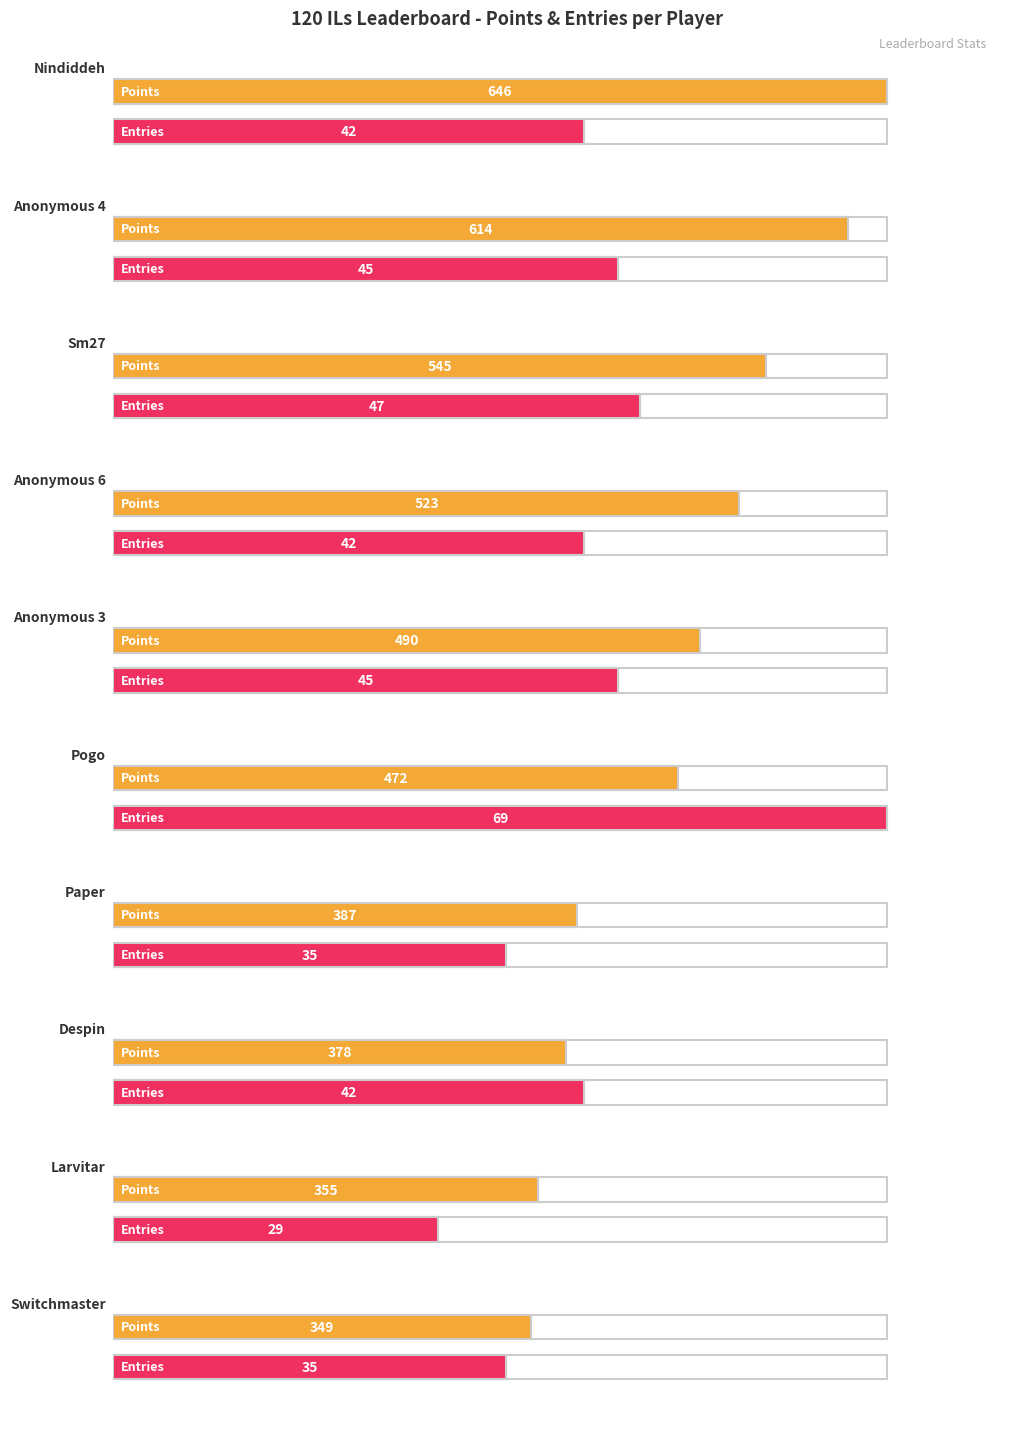

What is the label of the 8th bar from the right?

Sm27